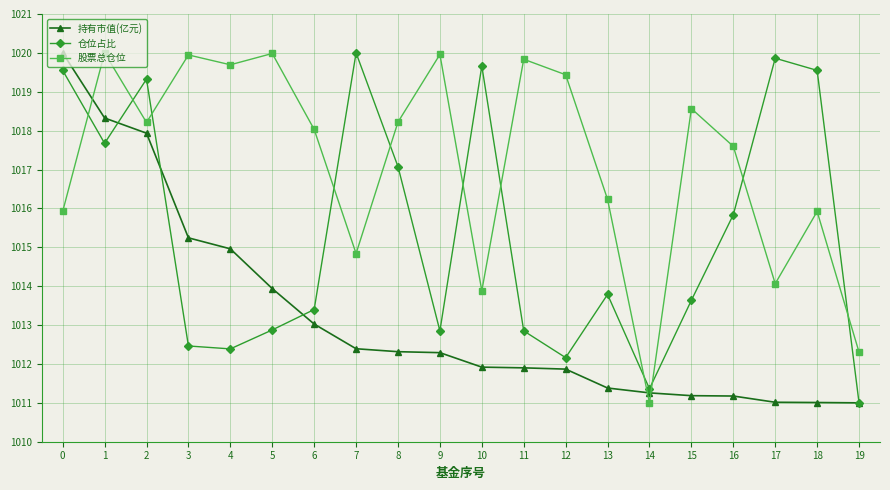

In 股票总仓位, how many points are lower than both neighbors (excluding endpoints)?

6